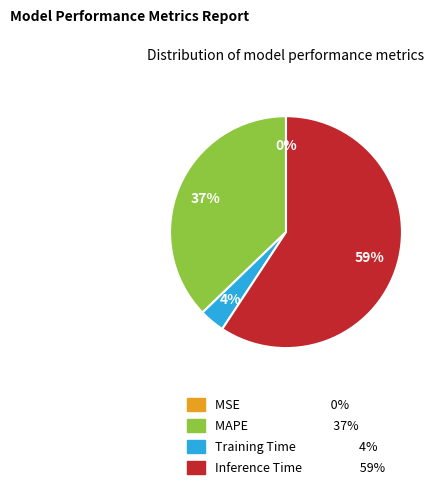

Combined, do Training Time and MAPE account for over 50%?

No